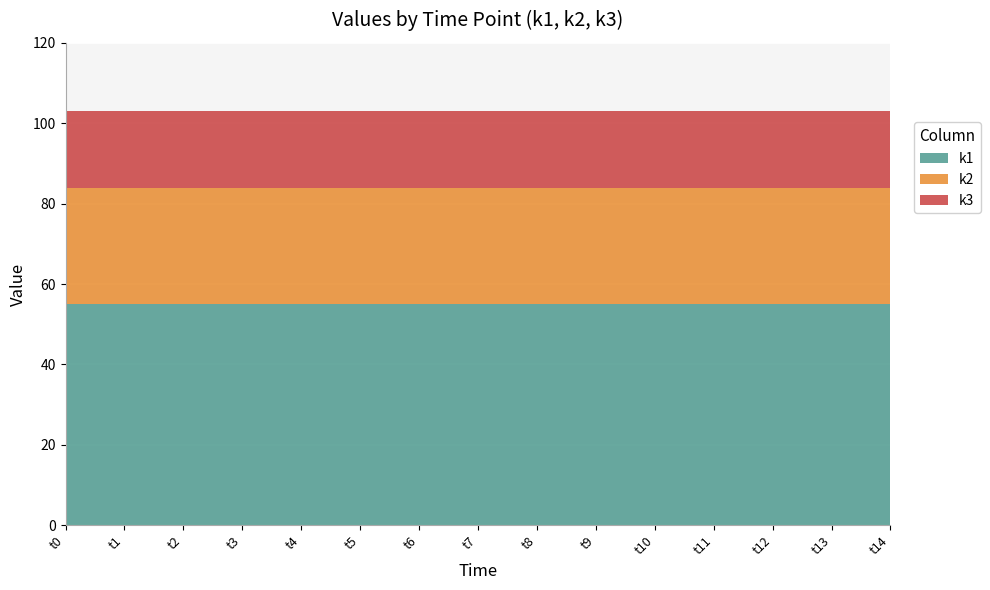

True or false: k2 has a value of 29 at t1.

True